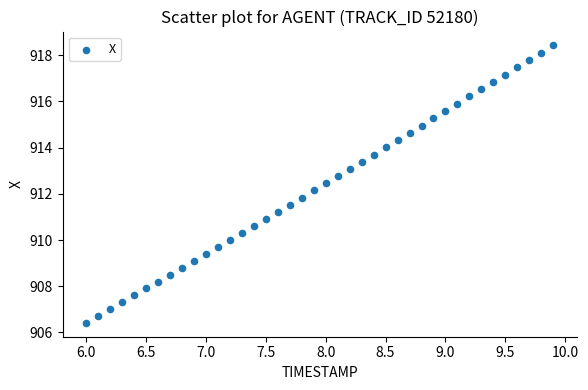

What is the range of X values (max minus min)?

3.9